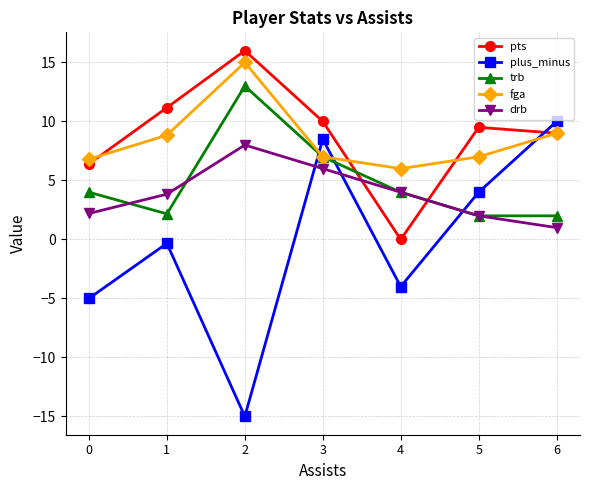

The drb series shows 4.0 at 4. True or false?

True